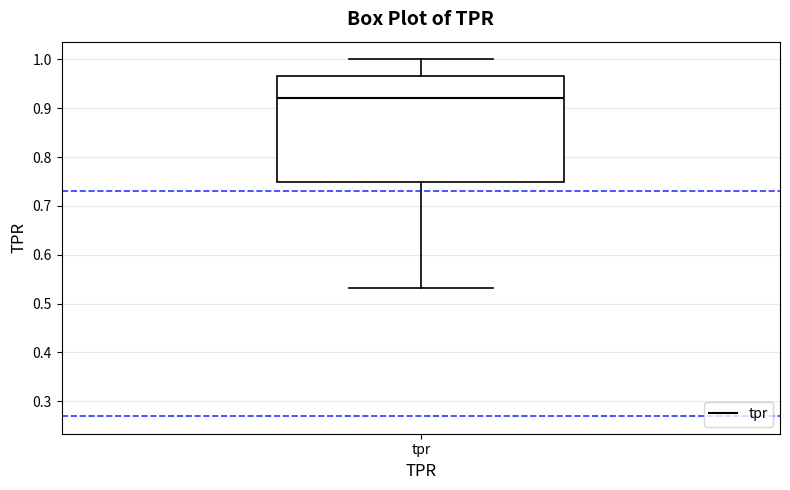

Transcribe this box plot: give where the median line is, the range the box spans, and where the two whiskers end, as read against the y-axis. The values are not printed on the chart, so give them approximately, as read against the axis.

median 0.92, box 0.75 to 0.97, whiskers 0.53 to 1.00